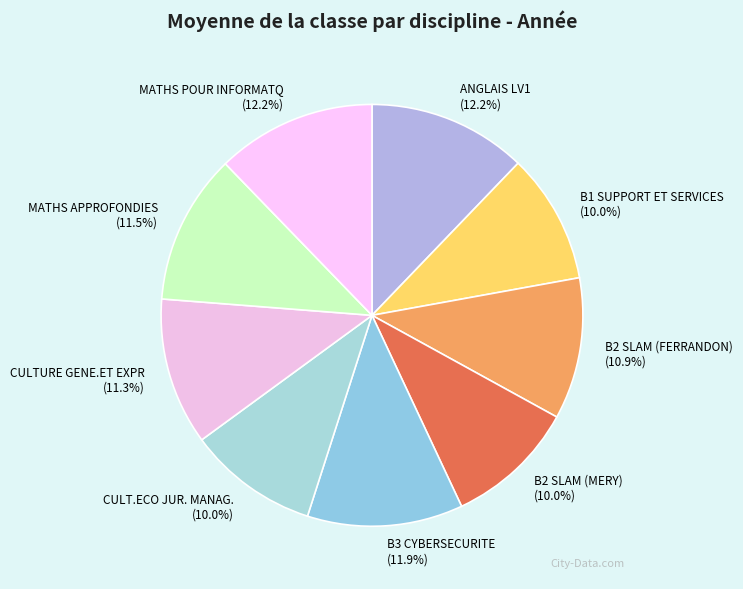

To the nearest percent, what is the difference between the largest and smallest slice percentages?

2%